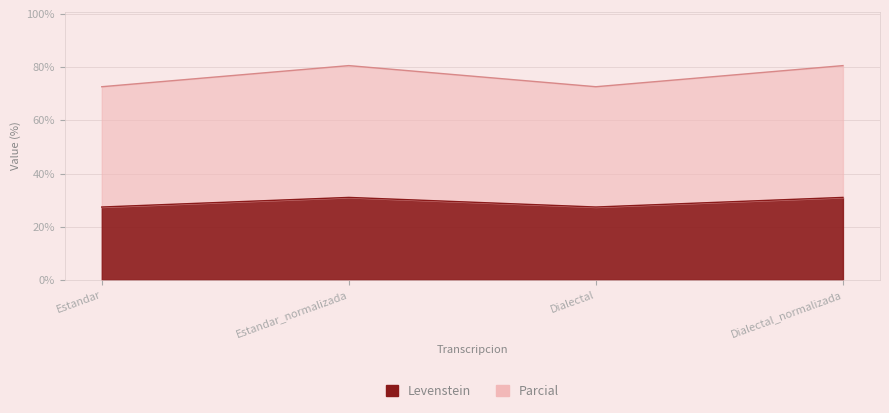

Rank the series by their average value, from lowest to highest.

Levenstein, Parcial